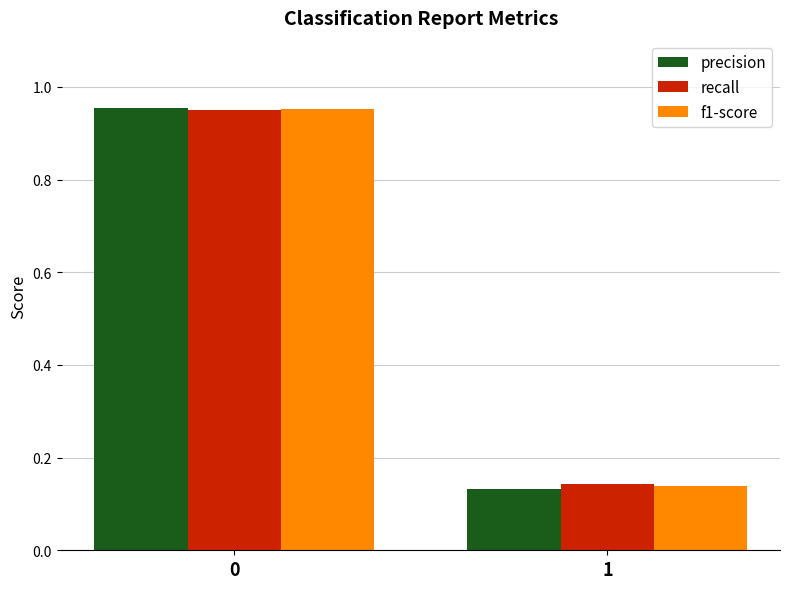

What is the sum of all recall values?

1.1